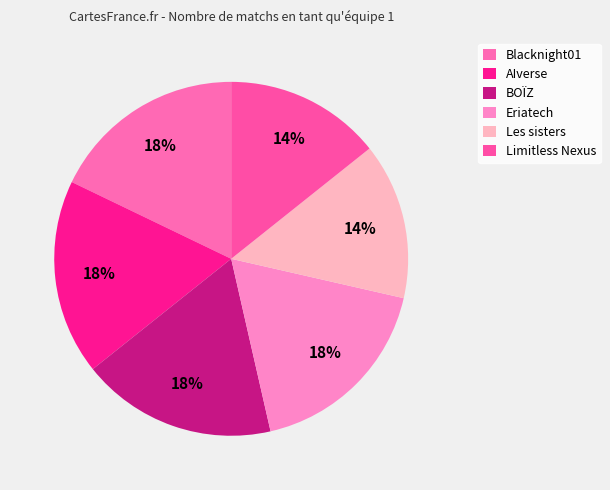

The Blacknight01 slice represents 18% of the pie. True or false?

True